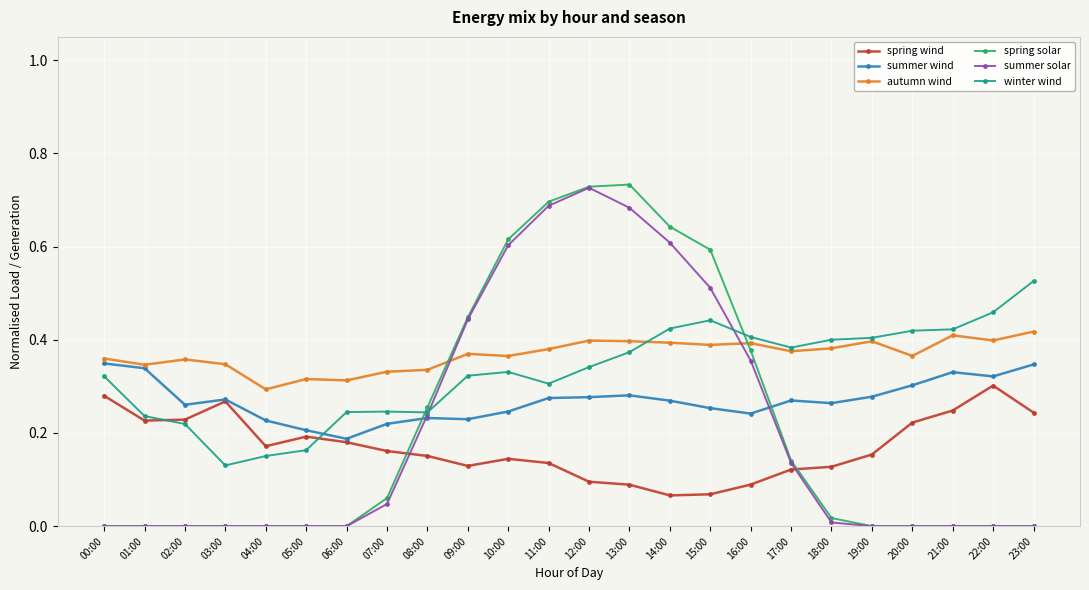

True or false: summer wind has more than 2 points higher than both neighbors.

True